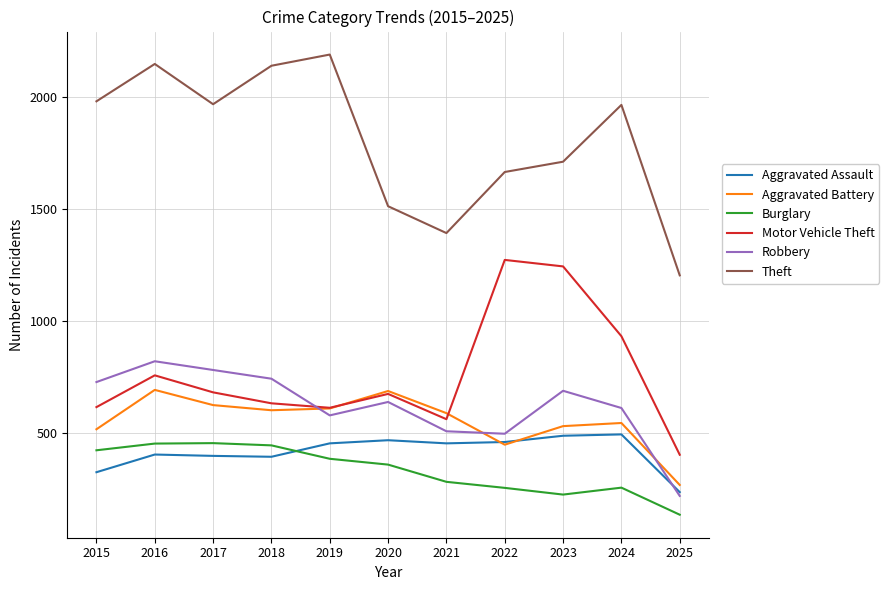

Which series changed the most between 2017 and 2021?

Theft